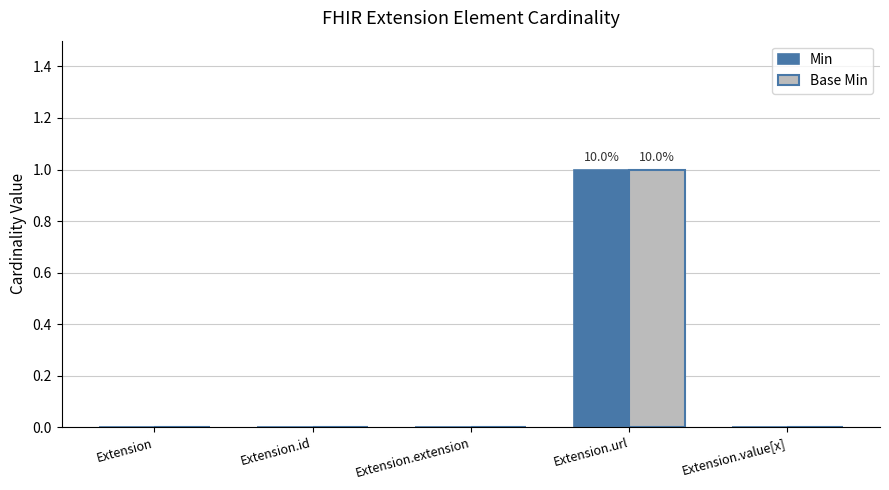

Are the bars horizontal?

No